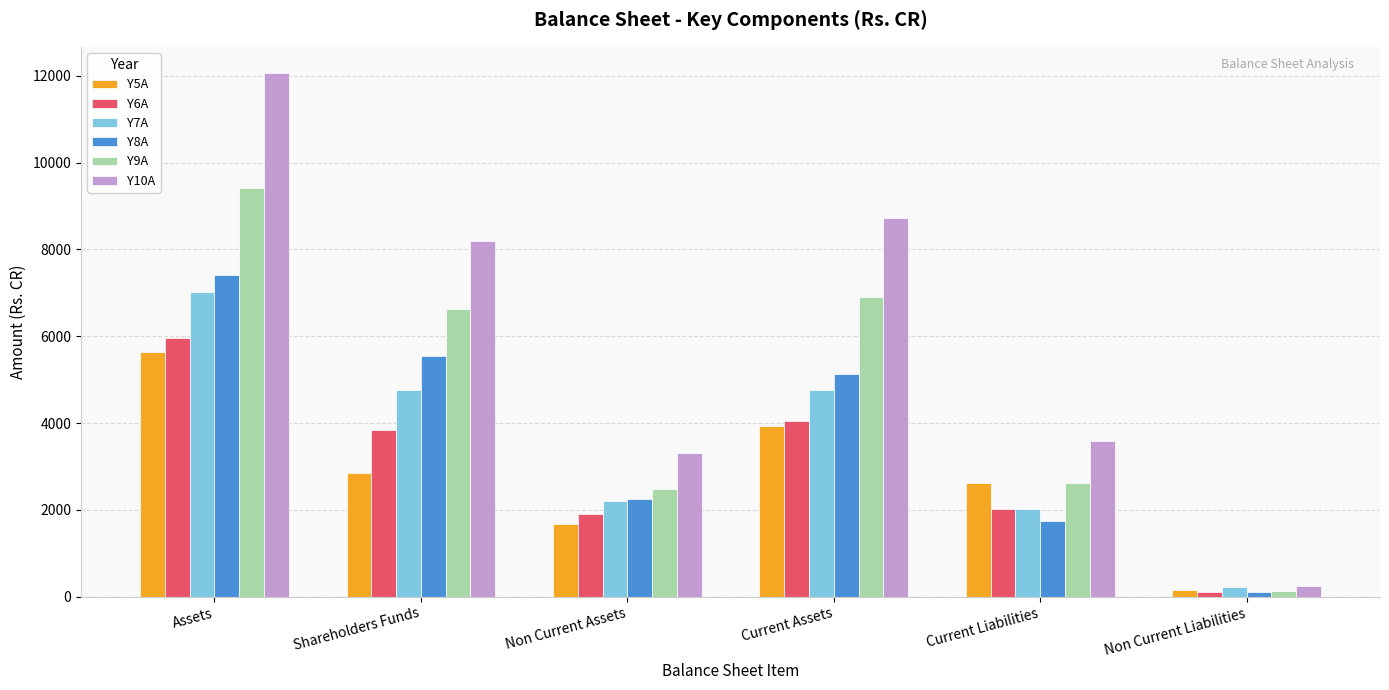

What is the sum of all Y9A values?

28194.1